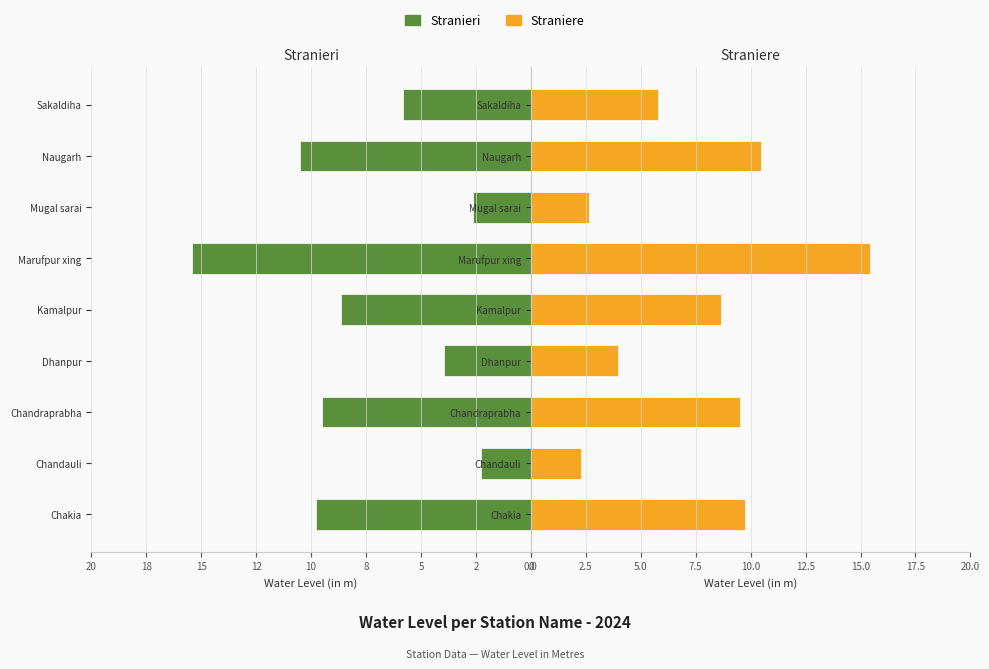

Are the bars horizontal?

Yes